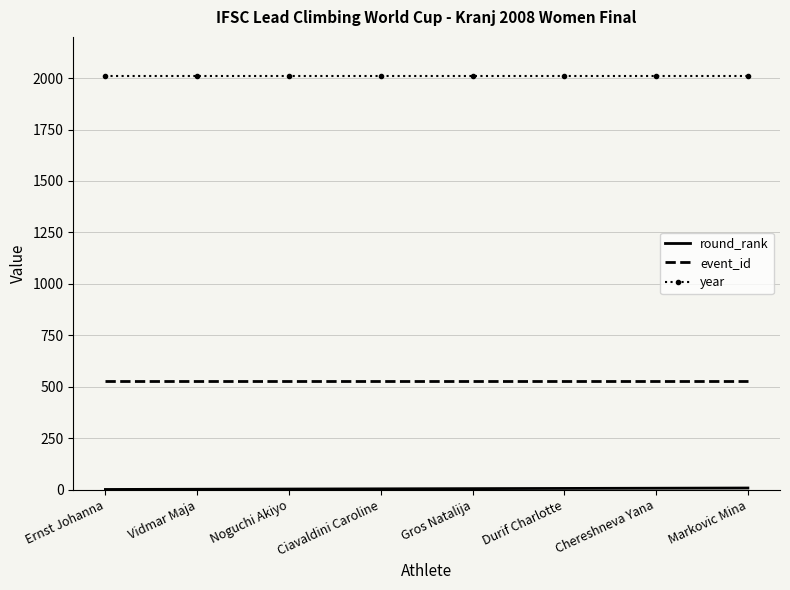

True or false: year and event_id intersect in this chart.

False